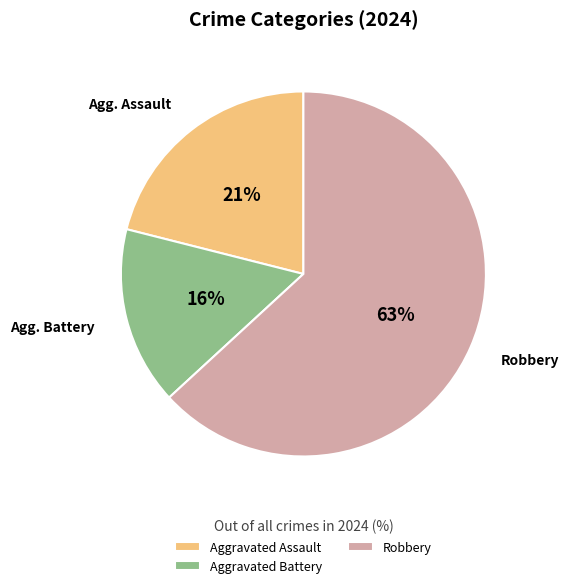

What percentage is the Aggravated Battery slice, to the nearest percent?

16%